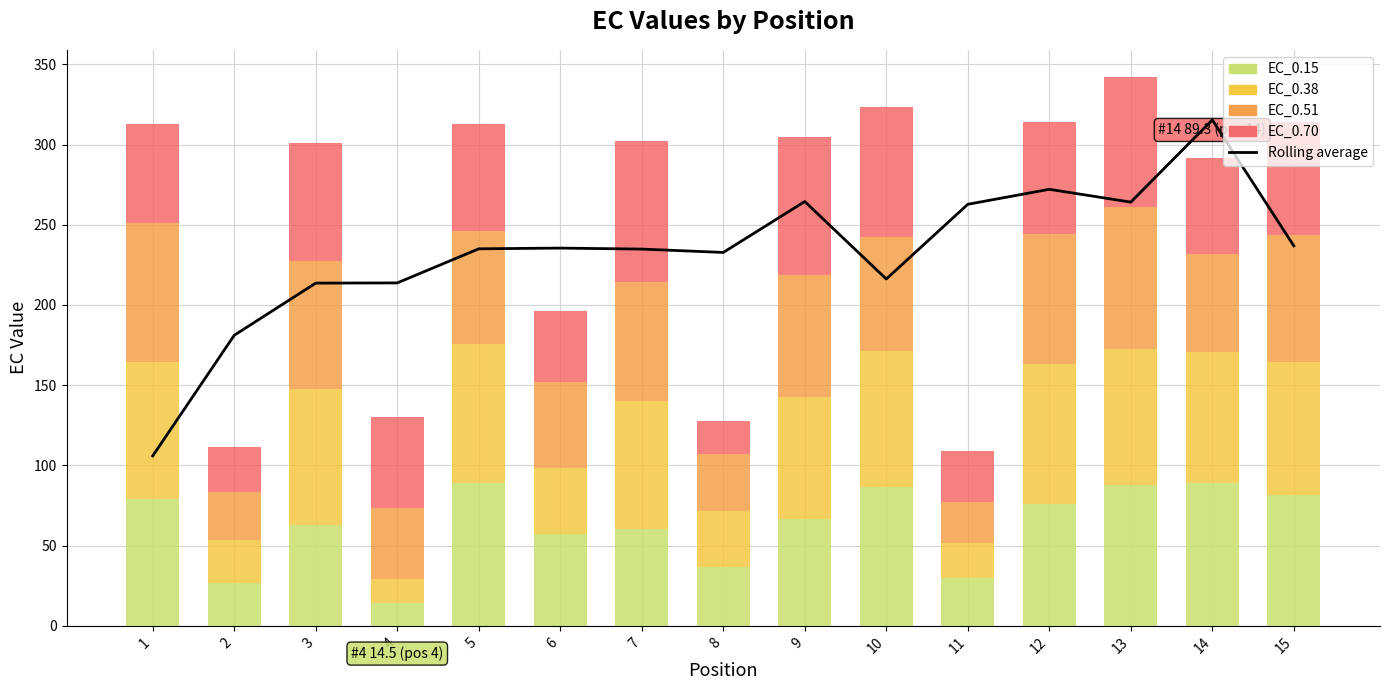

List the series in order of their peak value, lowest first.

EC_0.38, EC_0.70, EC_0.51, EC_0.15, Rolling average